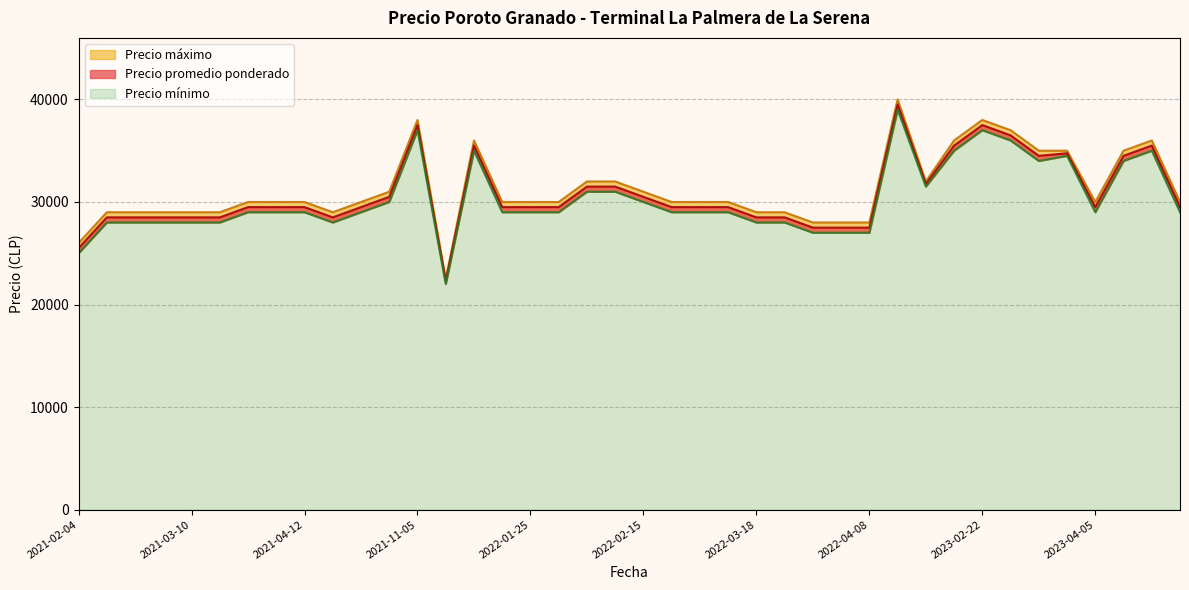

How many data points does each series have?

40